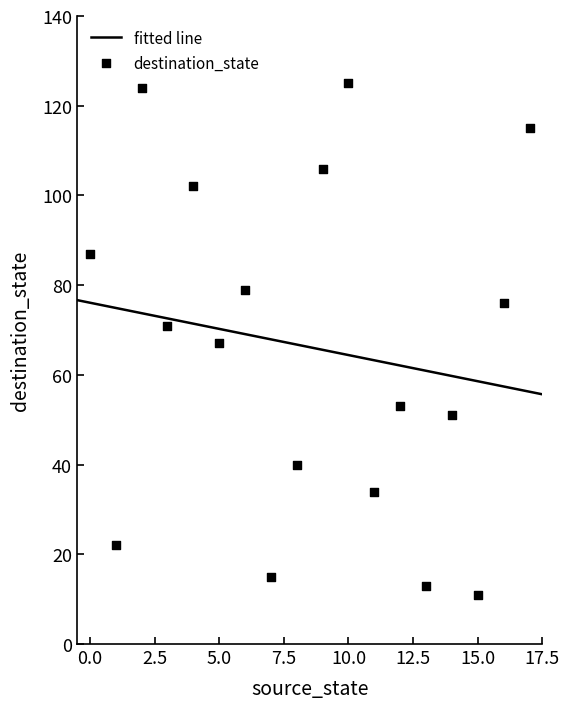

What is the change in value from 0 to 13?

-74